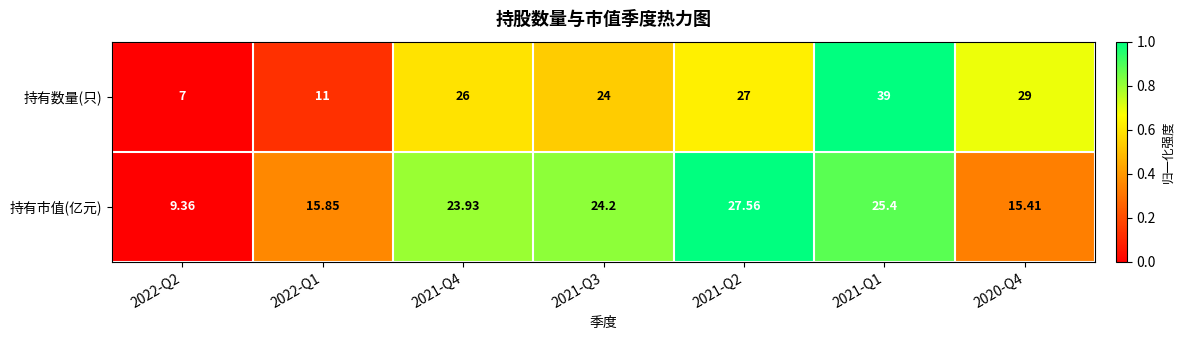

Rank the series by their maximum value, from lowest to highest.

持有市值(亿元), 持有数量(只)